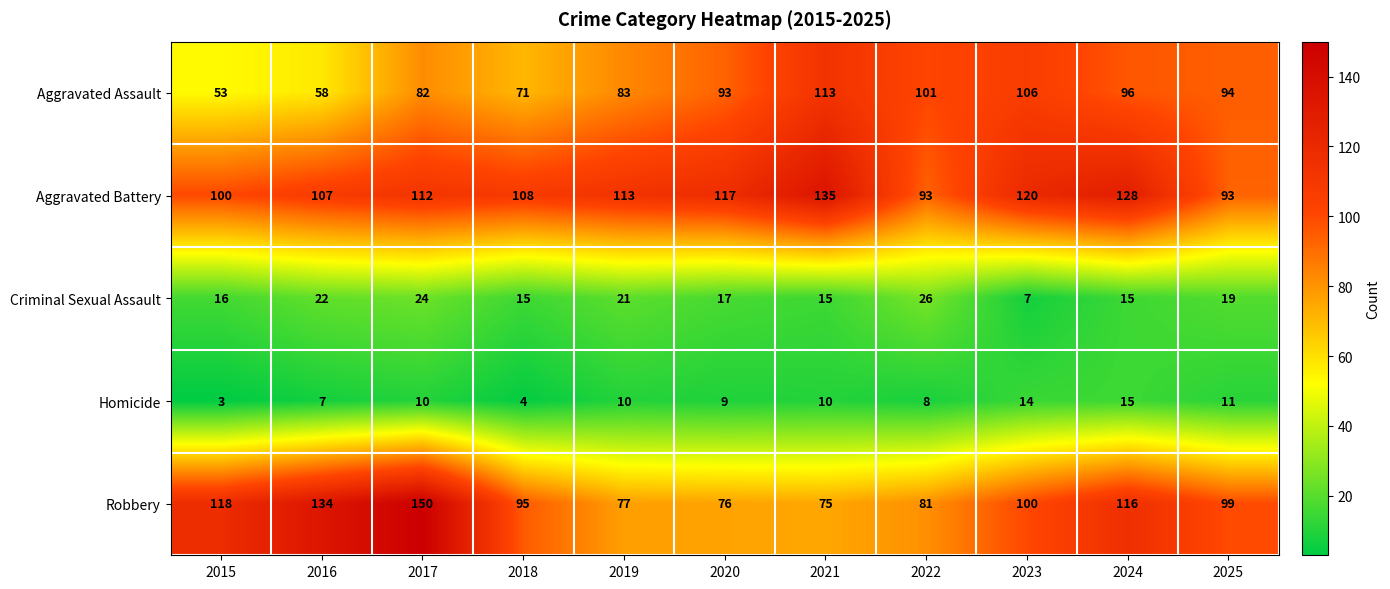

The Homicide series shows 5 at 2017. True or false?

False